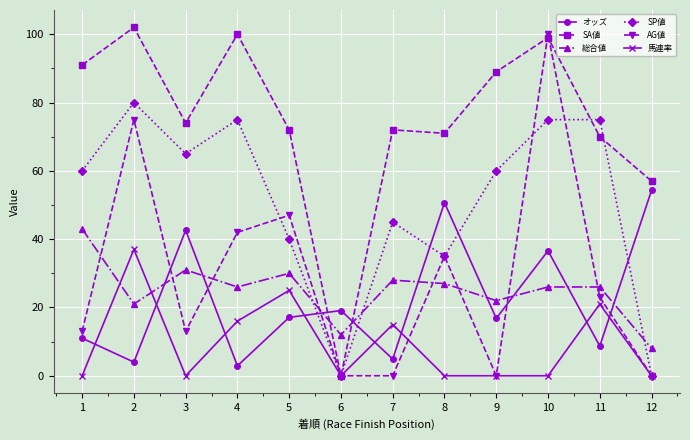

True or false: AG値 has a value of 23.0 at 11.

True